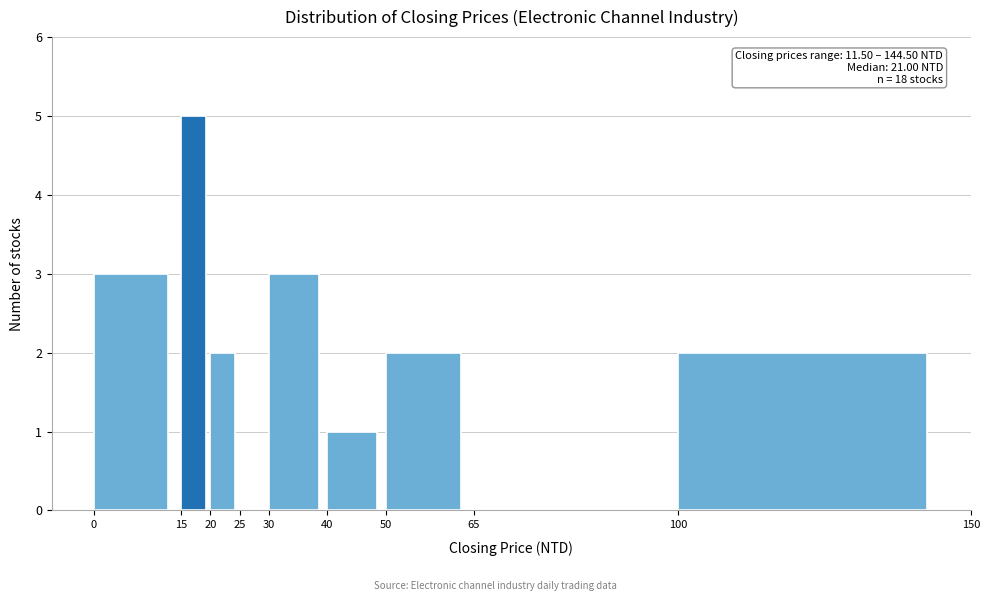

Which range on the x-axis has the tallest bar?

15 to 20